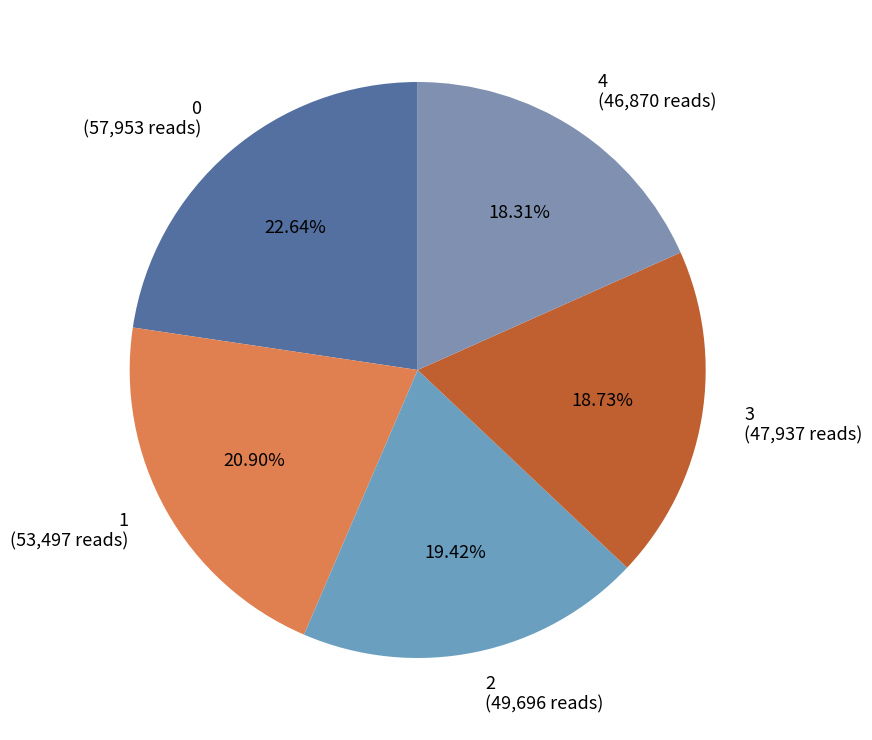

Is there a majority slice in this chart?

No